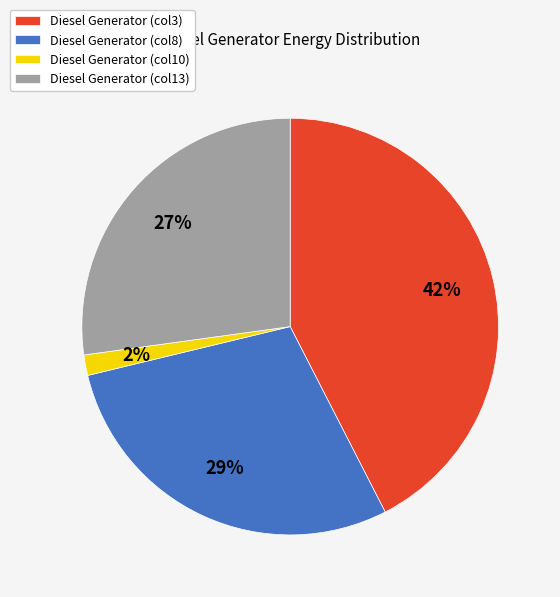

Rank the categories by value from highest to lowest.

Diesel Generator (col3), Diesel Generator (col8), Diesel Generator (col13), Diesel Generator (col10)